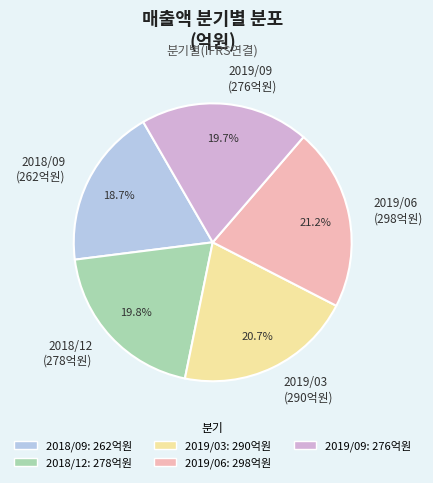

Count the number of slices in the pie.

5